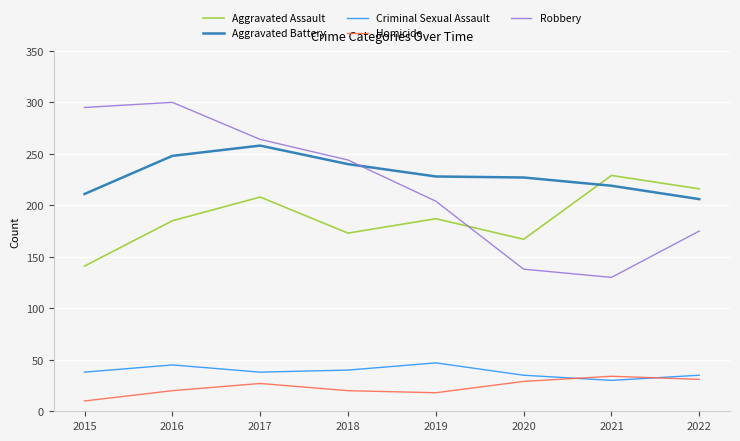

What is the difference between the maximum and minimum values in the Aggravated Assault series?

88